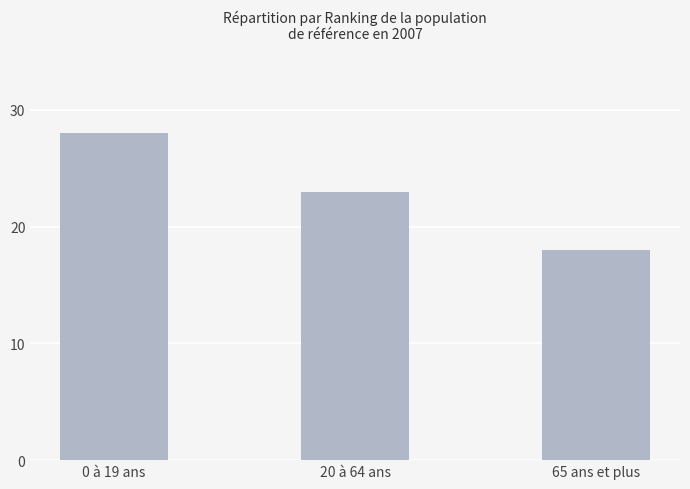

How many values are between 18 and 28?

3